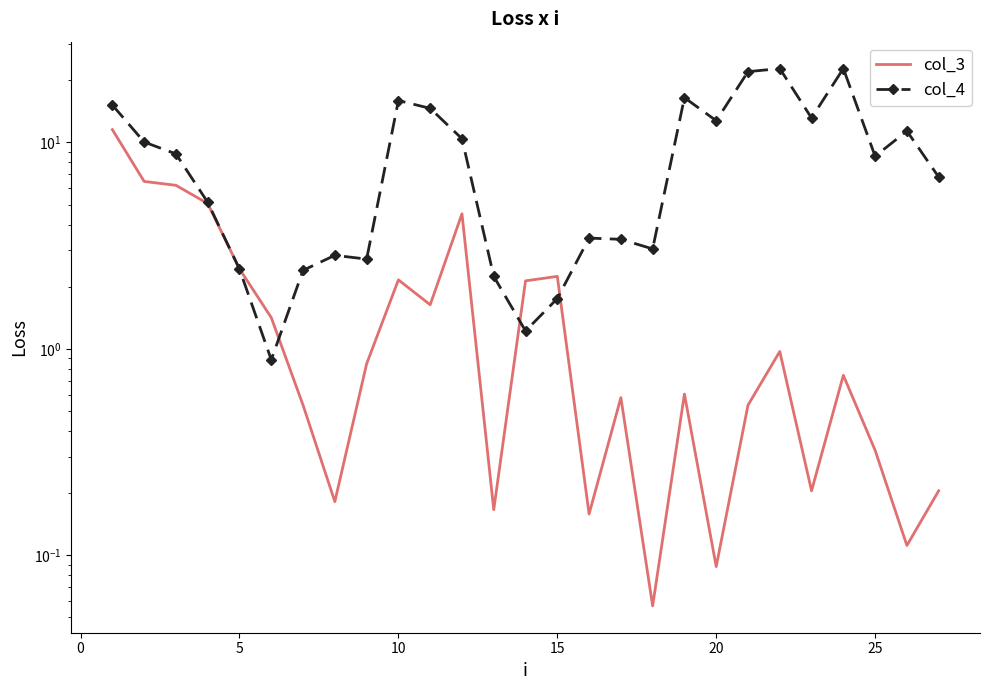

What is the value of the col_4 point at the 21st from the left?

0.9